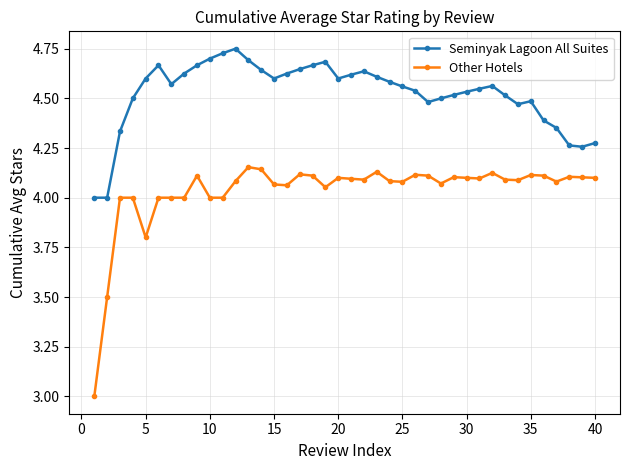

True or false: Other Hotels has more than 1 points higher than both neighbors.

True